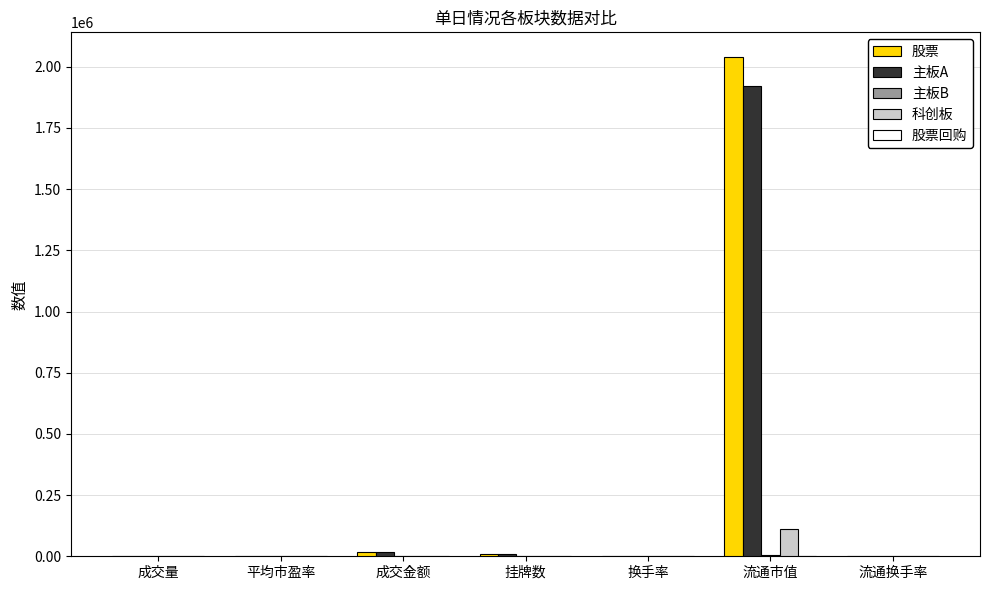

Which category has the highest value across all series?

流通市值